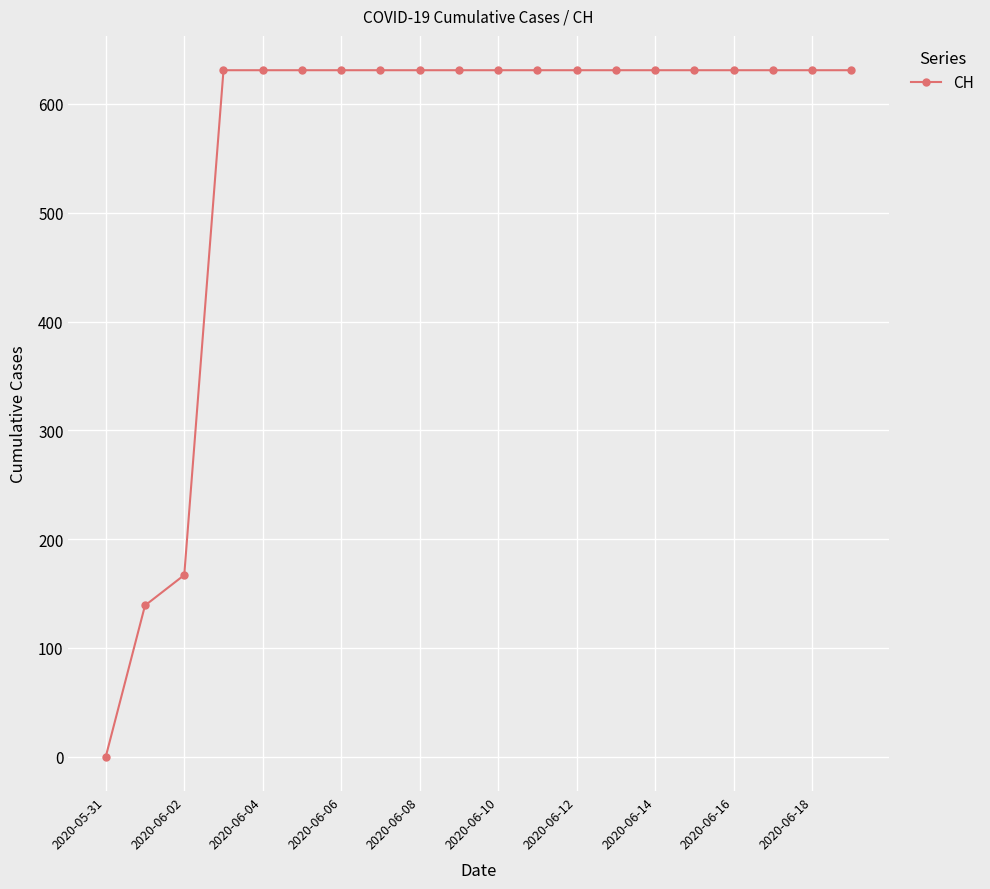

What is the average value?

552